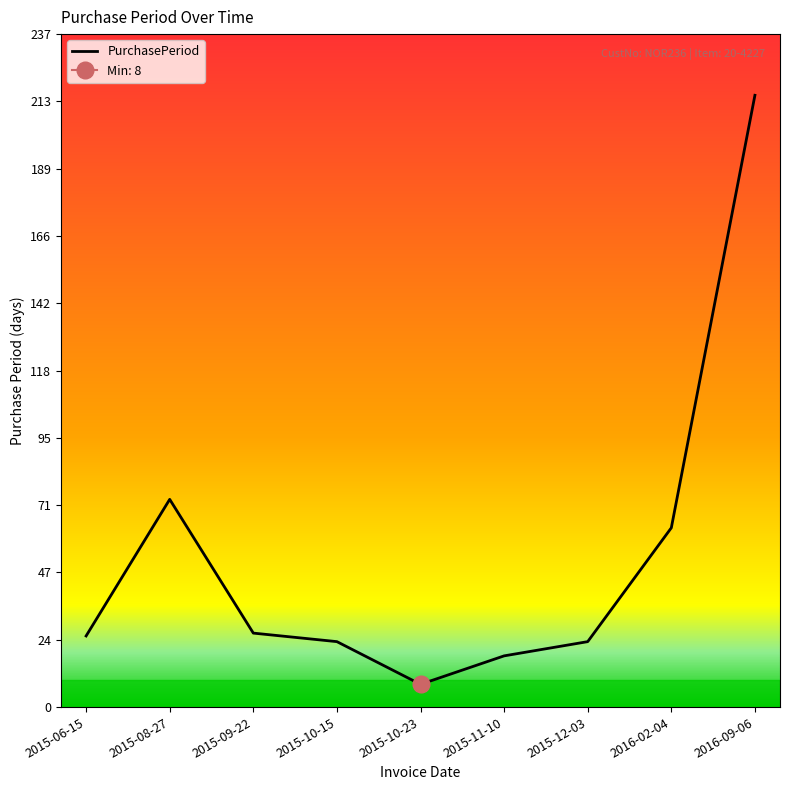

True or false: there are more than 1 points higher than both neighbors.

False